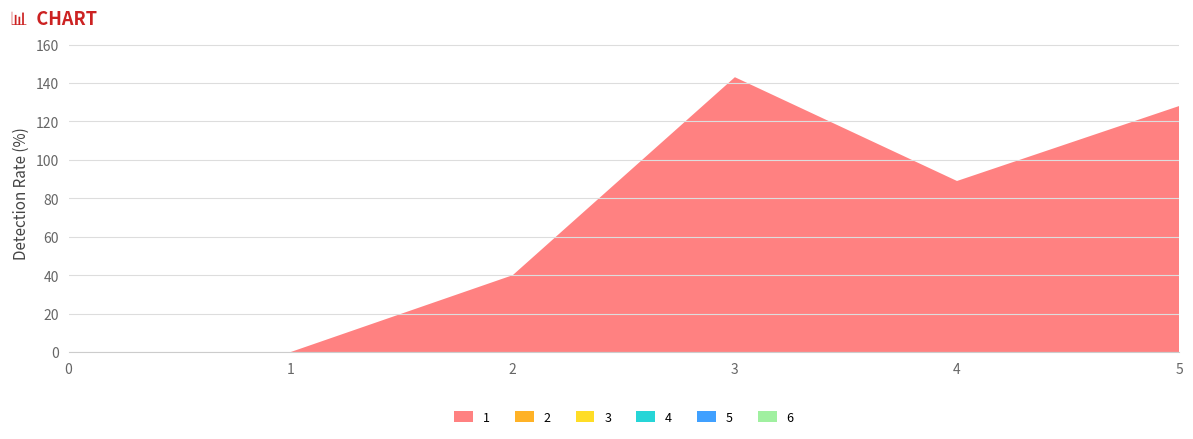

Reading left to right, what are all the values shown in this chart?

1: 0	0	40	143	89	128
2: 0	0	0	0	0	0
3: 0	0	0	0	0	0
4: 0	0	0	0	0	0
5: 0	0	0	0	0	0
6: 0	0	0	0	0	0